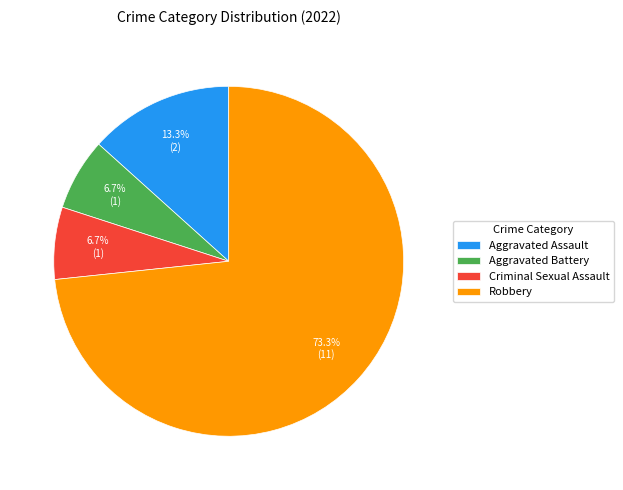

How many slices are in this pie chart?

4